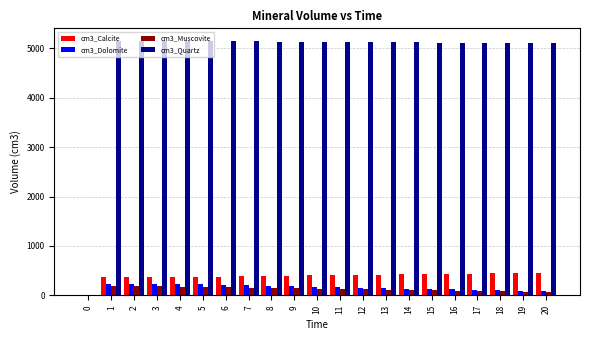

The value of cm3_Dolomite at 20 is 81.8. True or false?

True